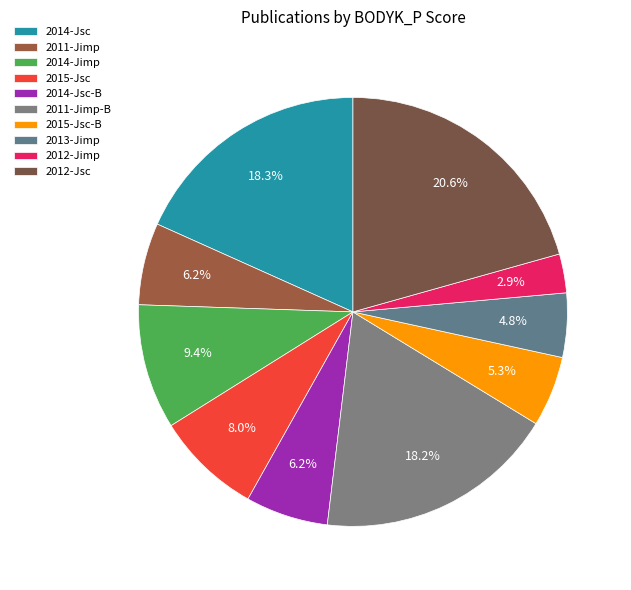

Does 2015-Jsc account for over 50% of the chart?

No